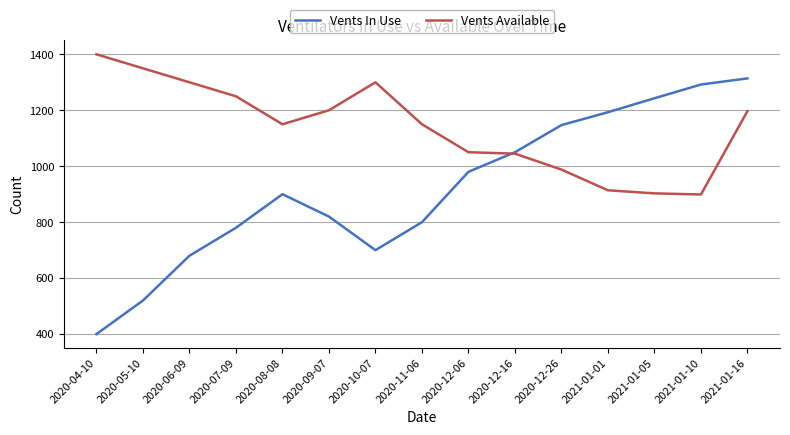

At 2020-07-09, list the series in order from smallest to largest.

Vents In Use, Vents Available